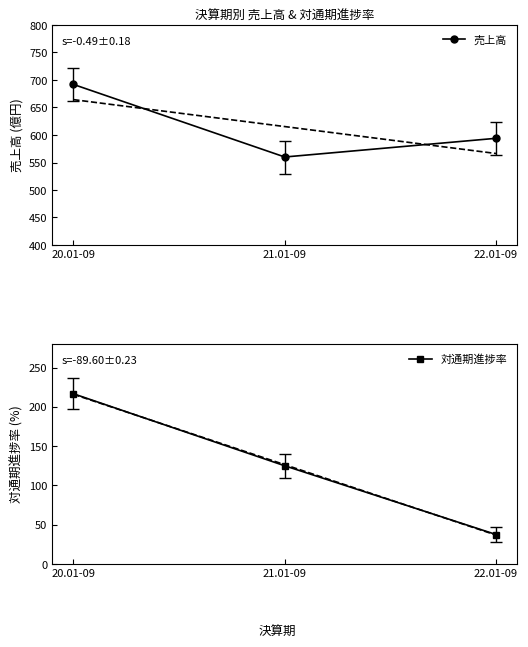

Reading right to left, what are all the values shown in this chart?

売上高: 22.01-09=594.0	21.01-09=560.0	20.01-09=692.0
対通期進捗率: 22.01-09=37.5	21.01-09=125.0	20.01-09=216.7